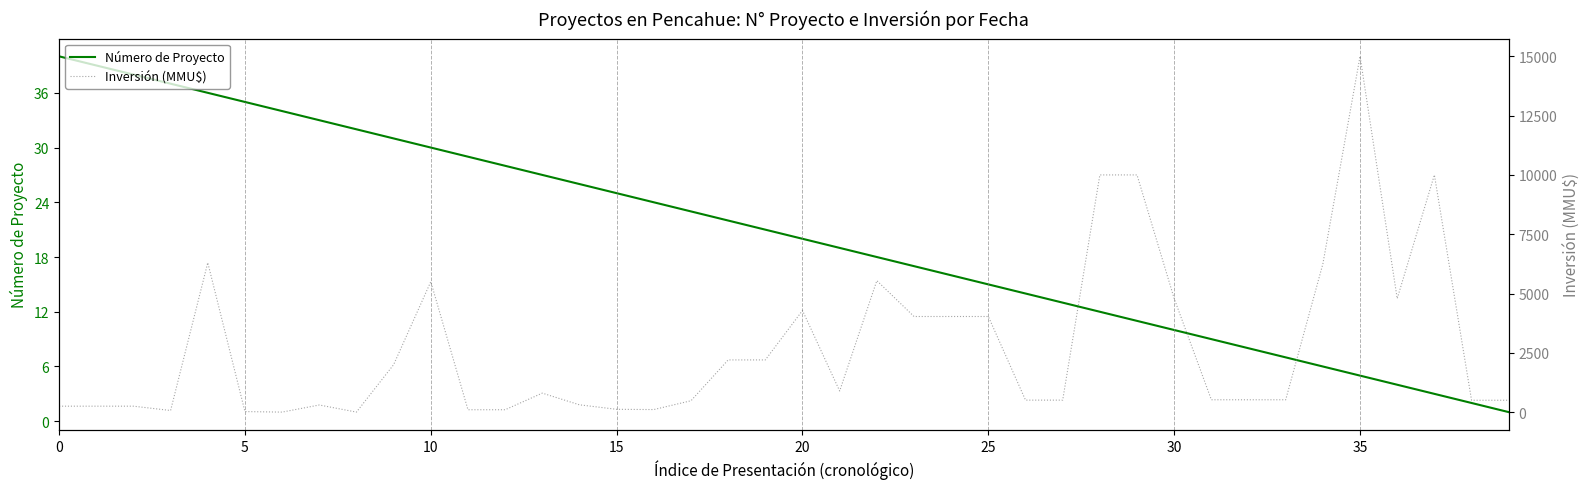

Which series has the largest range (max minus min)?

Inversión (MMU$)